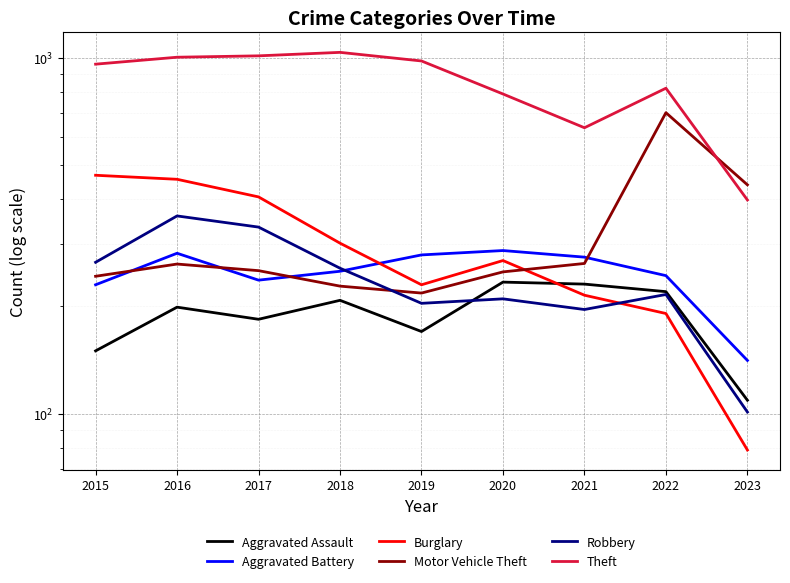

Count the number of data series in this chart.

6